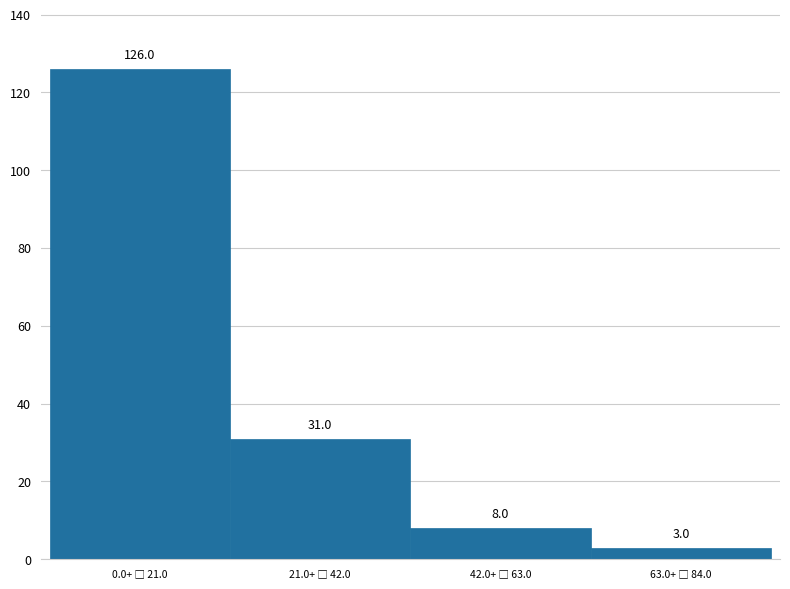

Reading left to right, extract all data points from this chart.

126	31	8	3